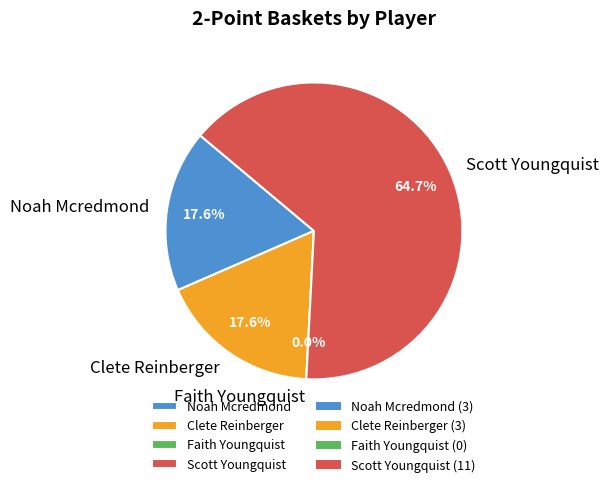

To the nearest percent, what is the difference between the largest and smallest slice percentages?

65%